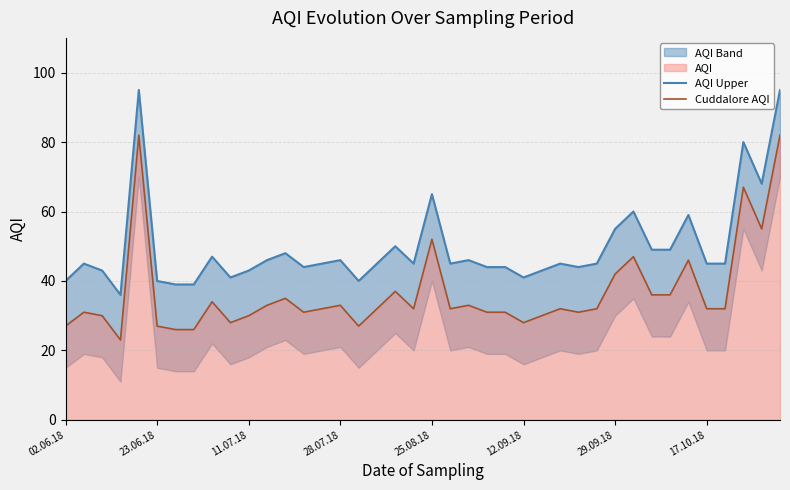

The value of Cuddalore AQI at 29.09.18 is 42. True or false?

True